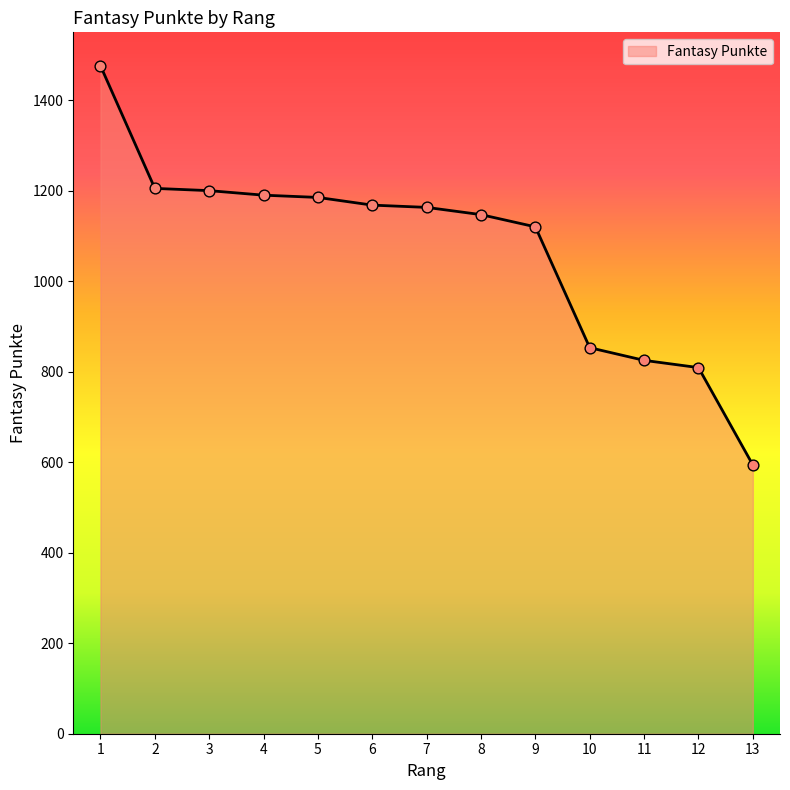

Which has a higher value, 3 or 7?

3